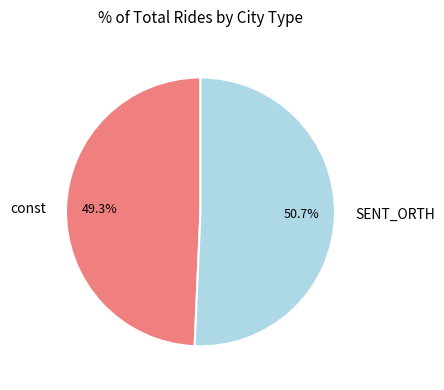

To the nearest percent, what is the difference between the SENT_ORTH and const slice percentages?

1%